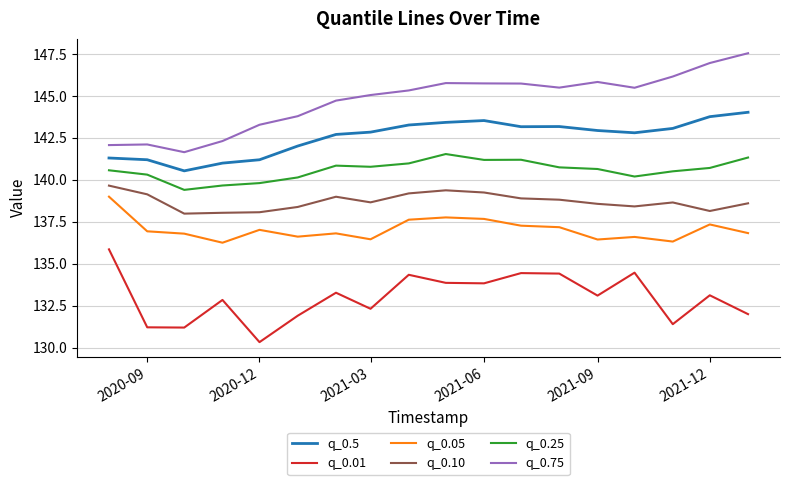

What is the highest value of the q_0.05 series?

139.0